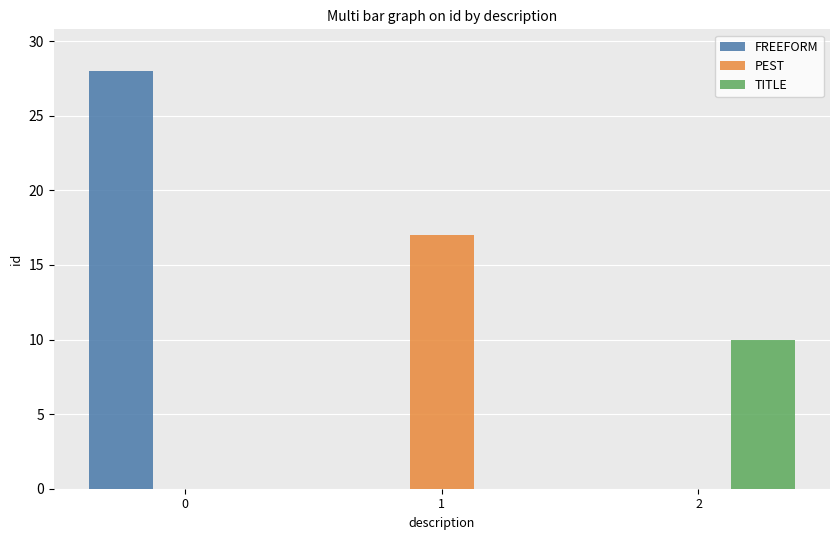

Between 0 and 1, which series saw the biggest shift?

FREEFORM